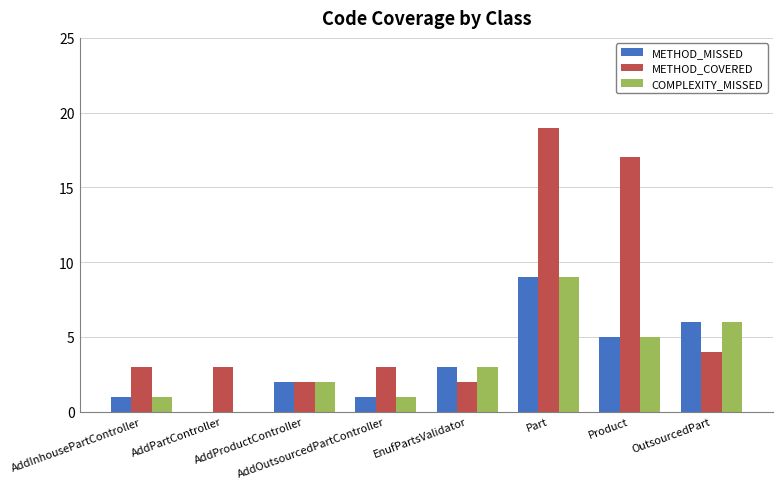

At which category does the chart reach its peak across all series?

Part